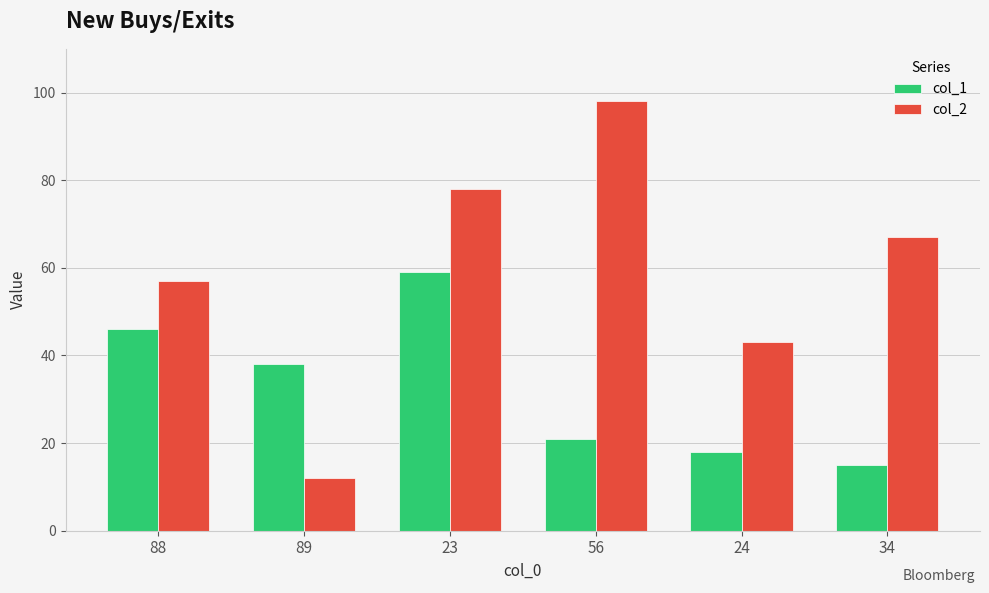

What is the difference between the maximum and minimum values in the col_1 series?

44